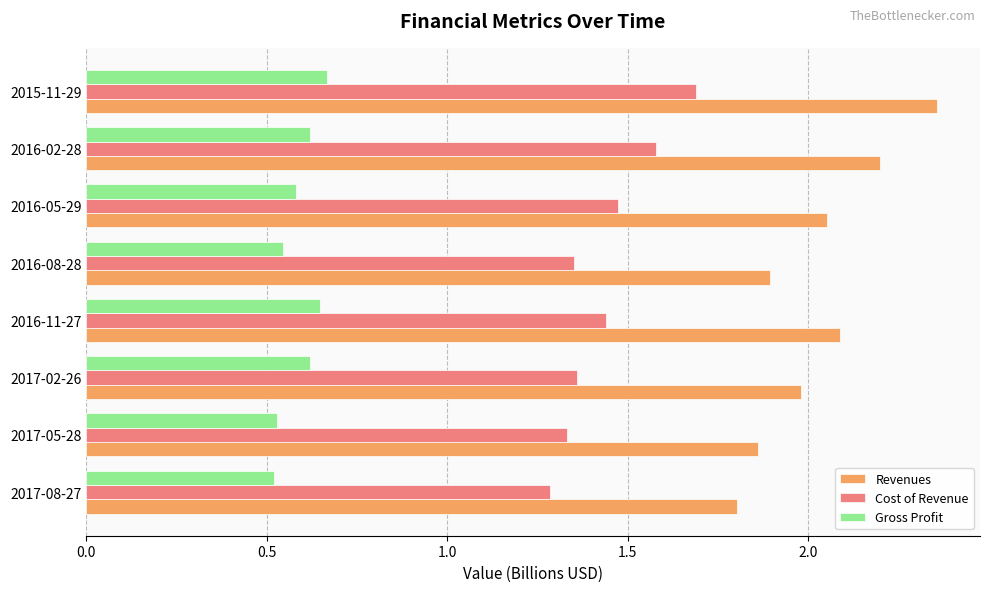

Which series changed the most between 2017-08-27 and 2016-05-29?

Revenues